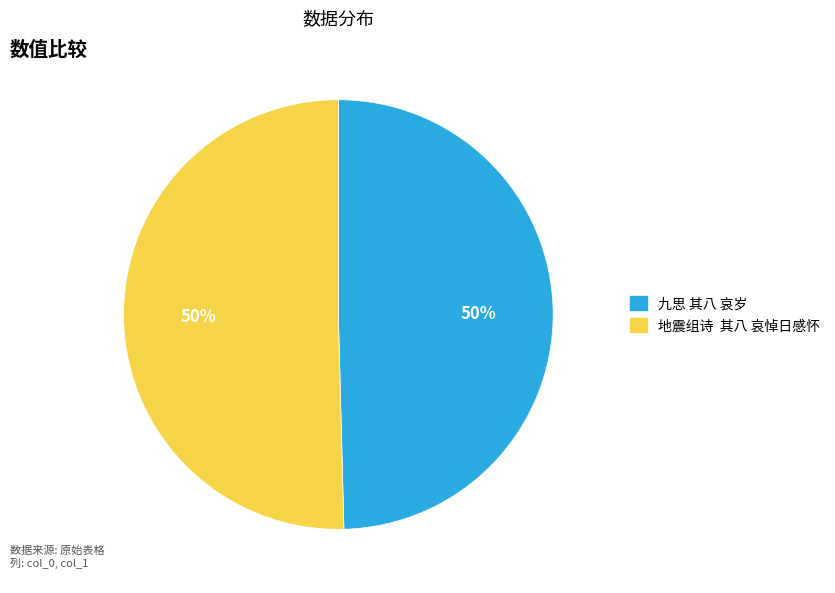

True or false: 九思 其八 哀岁 accounts for 36% of the total.

False